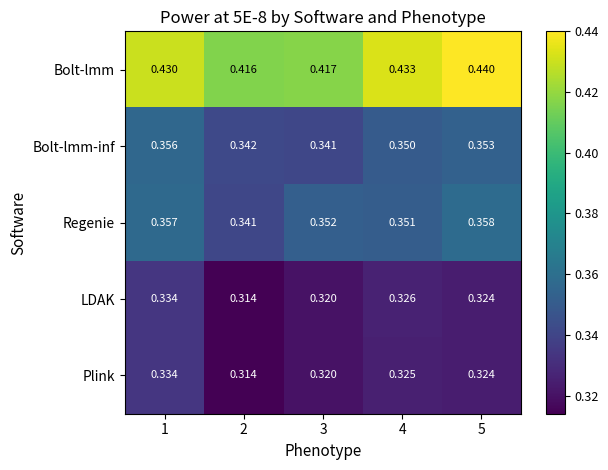

Is the value of Bolt-lmm-inf at 4 greater than the value of LDAK at 4?

Yes